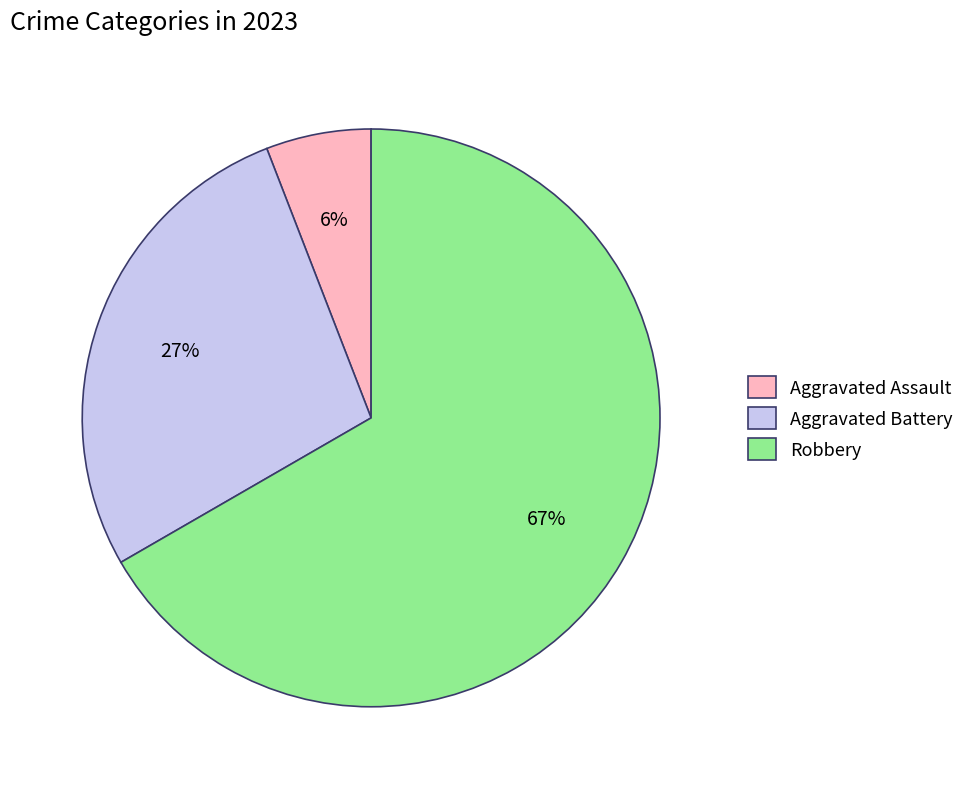

Which has a higher value, Robbery or Aggravated Battery?

Robbery